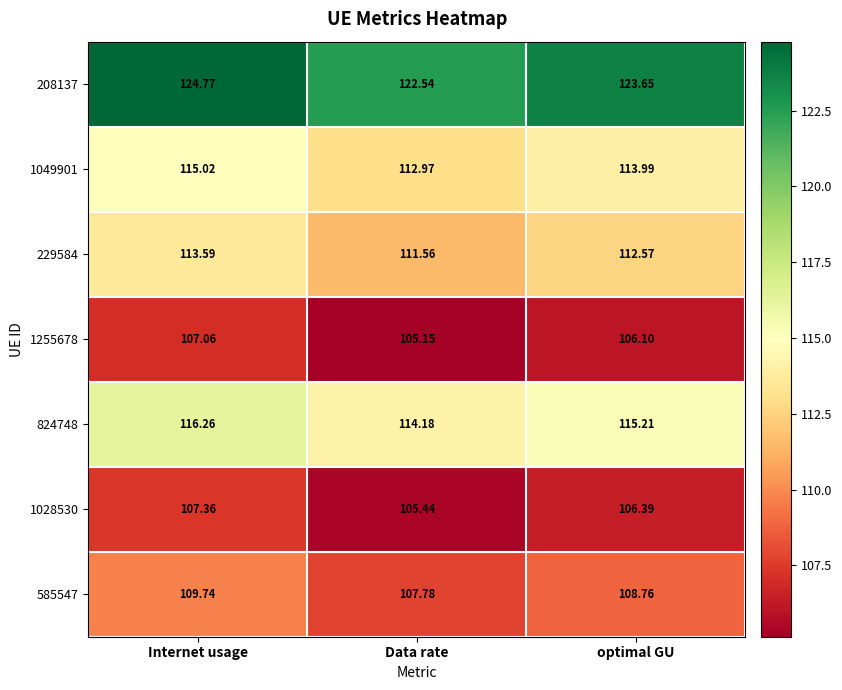

Is the value of 1049901 at Data rate greater than the value of 585547 at optimal GU?

Yes